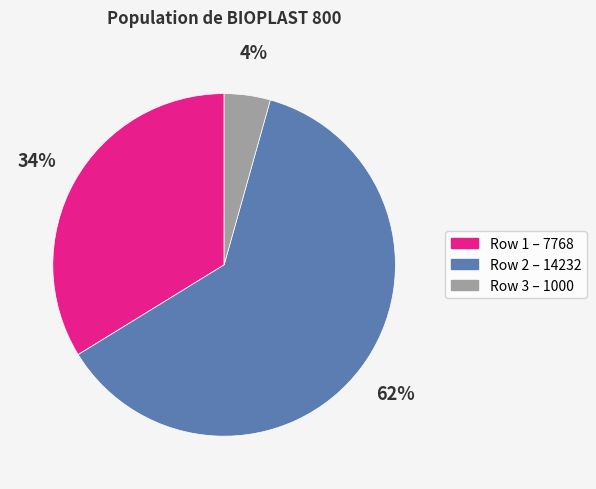

To the nearest percent, what is the difference between the largest and smallest slice percentages?

58%